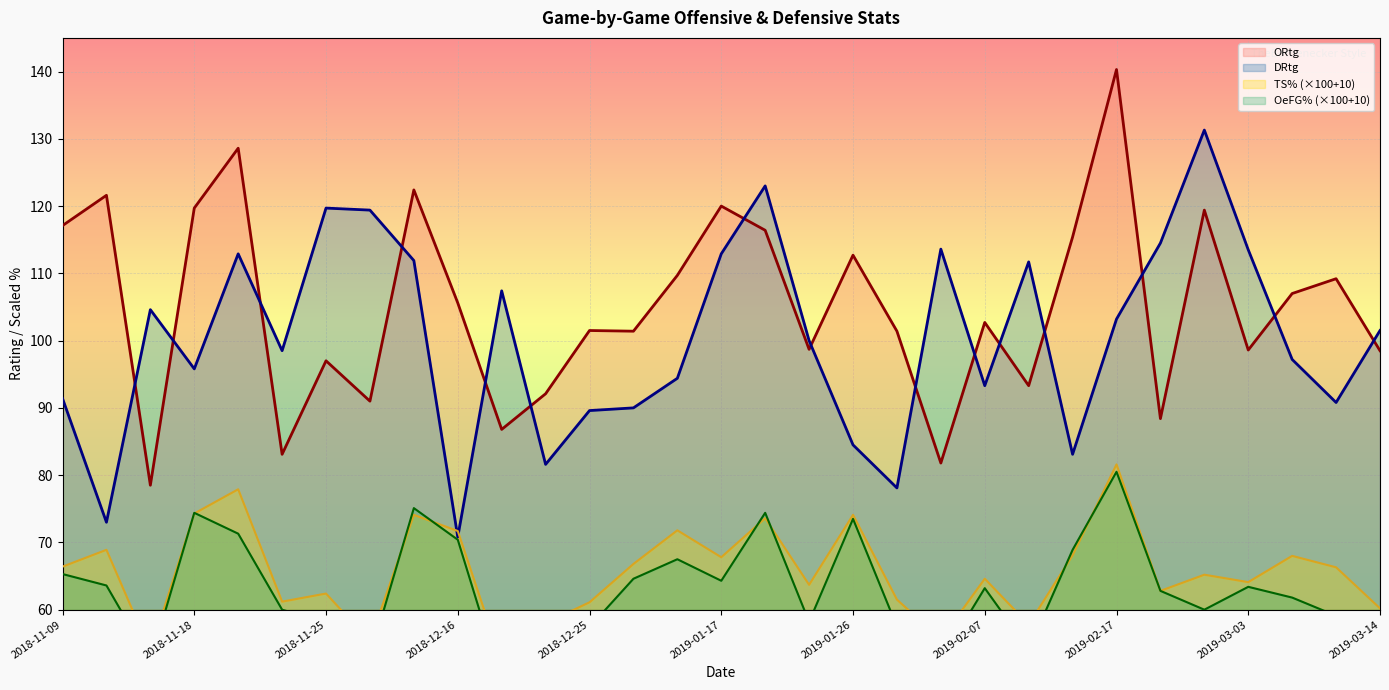

Which series ends up on top after the final intersection of DRtg and ORtg?

DRtg